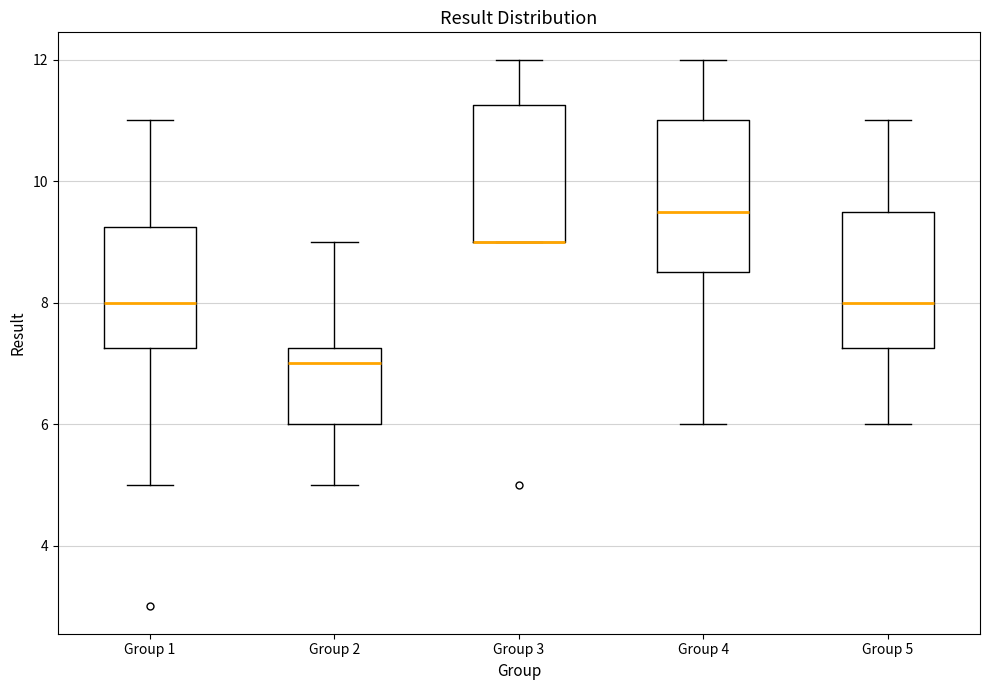

Reading left to right, transcribe this box plot: for each box, give where its median line is, the range the box spans, and where its two whiskers end, as read against the y-axis. The values are not printed on the chart, so give them approximately, as read against the axis.

Group 1: median 8.0, box 7.2 to 9.2, whiskers 5.0 to 11.0
Group 2: median 7.0, box 6.0 to 7.2, whiskers 5.0 to 9.0
Group 3: median 9.0 (drawn on the box's lower edge), box 9.0 to 11.2, whiskers 9.0 to 12.0
Group 4: median 9.6, box 8.6 to 11.0, whiskers 6.0 to 12.0
Group 5: median 8.0, box 7.2 to 9.6, whiskers 6.0 to 11.0